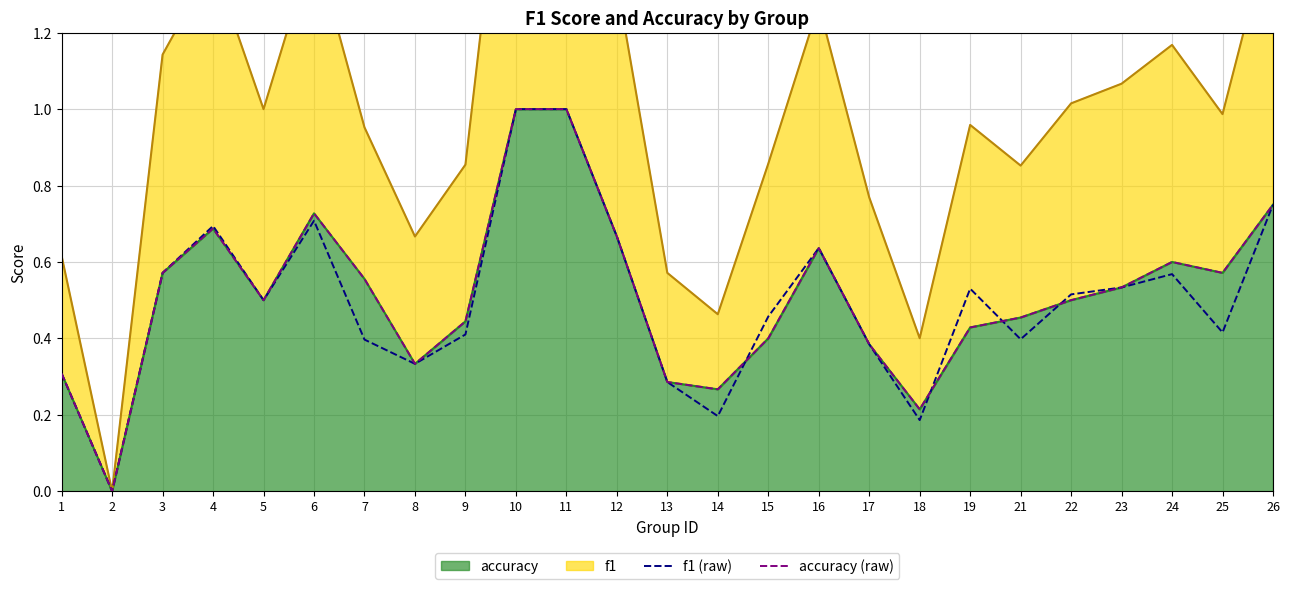

Does the chart display data point markers on the line(s)?

No